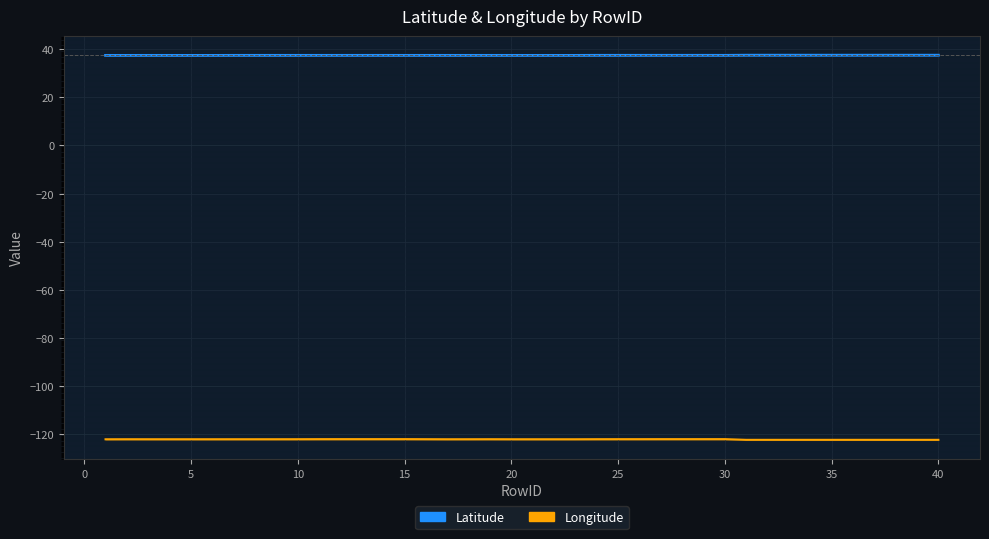

What is the value of the Latitude point at the 39th from the left?

37.5